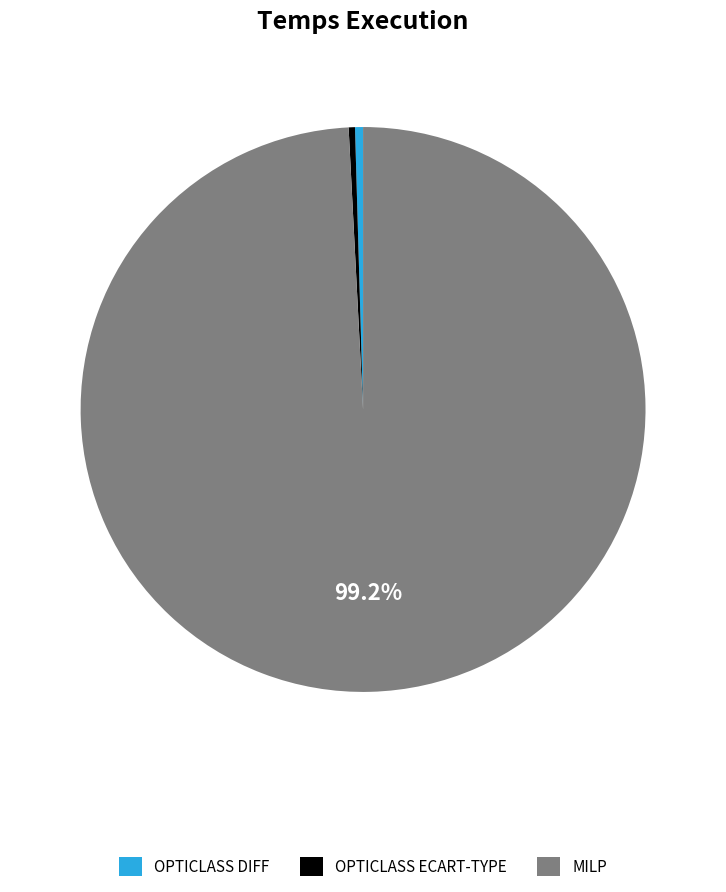

Is the sum of MILP and OPTICLASS ECART-TYPE greater than half?

Yes